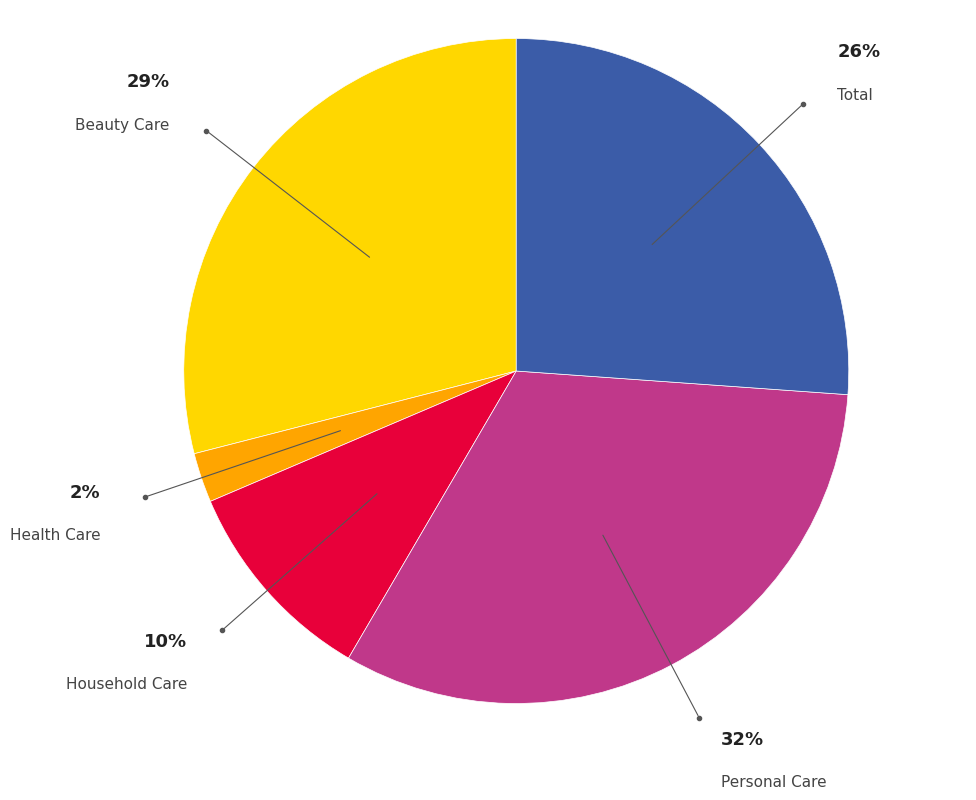

Is there any slice that represents more than half of the pie?

No